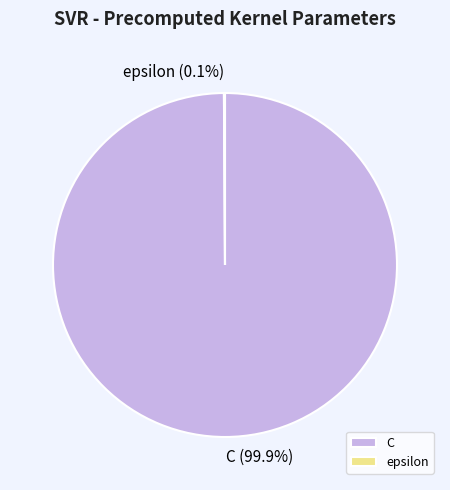

Does any single category account for the majority?

Yes